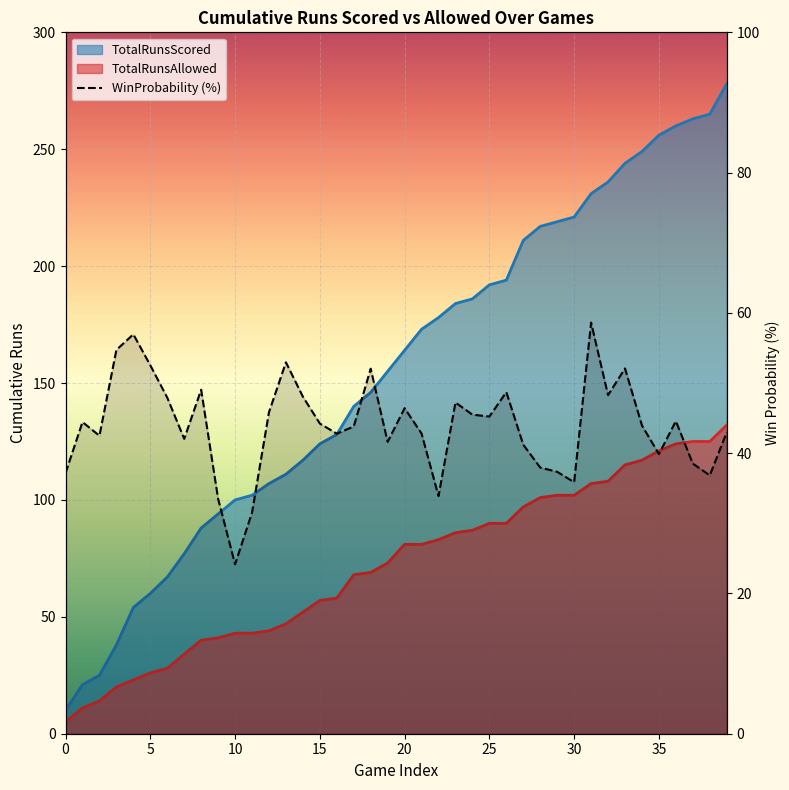

What is the minimum value shown in the chart?

24.2